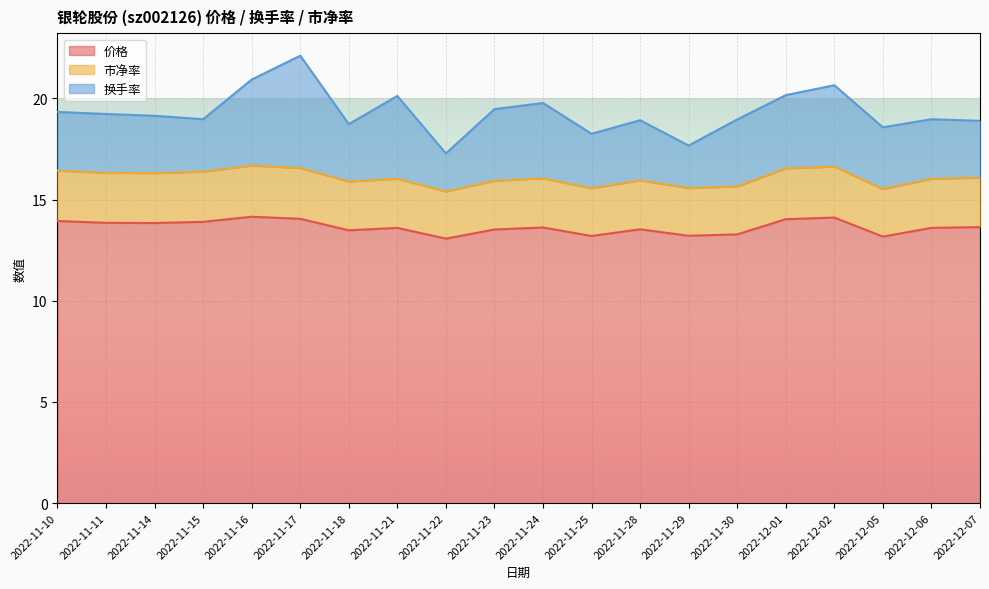

Which category has the highest value in the 市净率 series?

2022-11-16